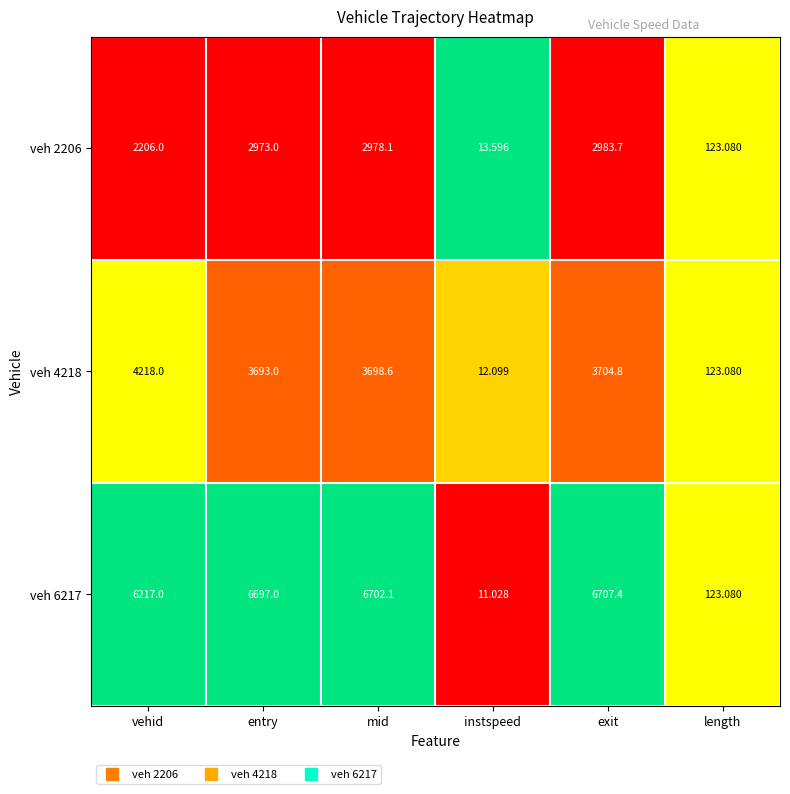

At which label does veh 2206 reach its peak?

exit